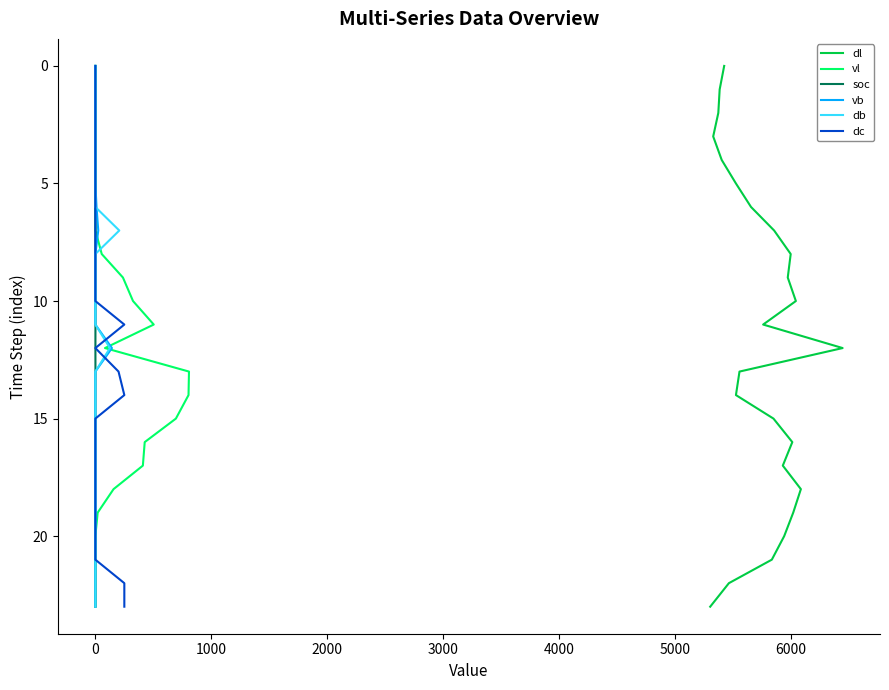

How many categories are shown in the chart?

24